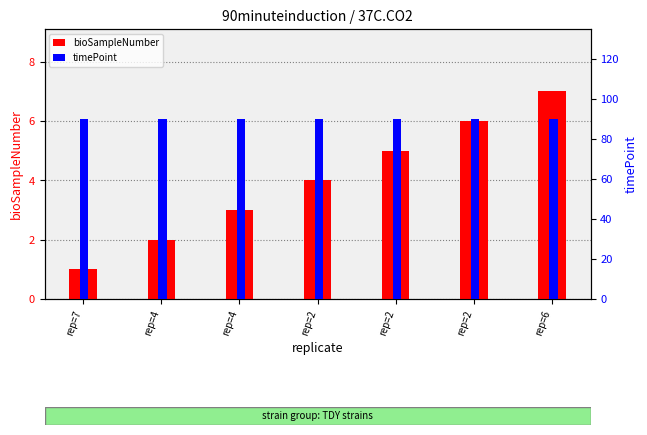

Rank the categories by timePoint value from highest to lowest.

rep=7, rep=4, rep=4, rep=2, rep=2, rep=2, rep=6